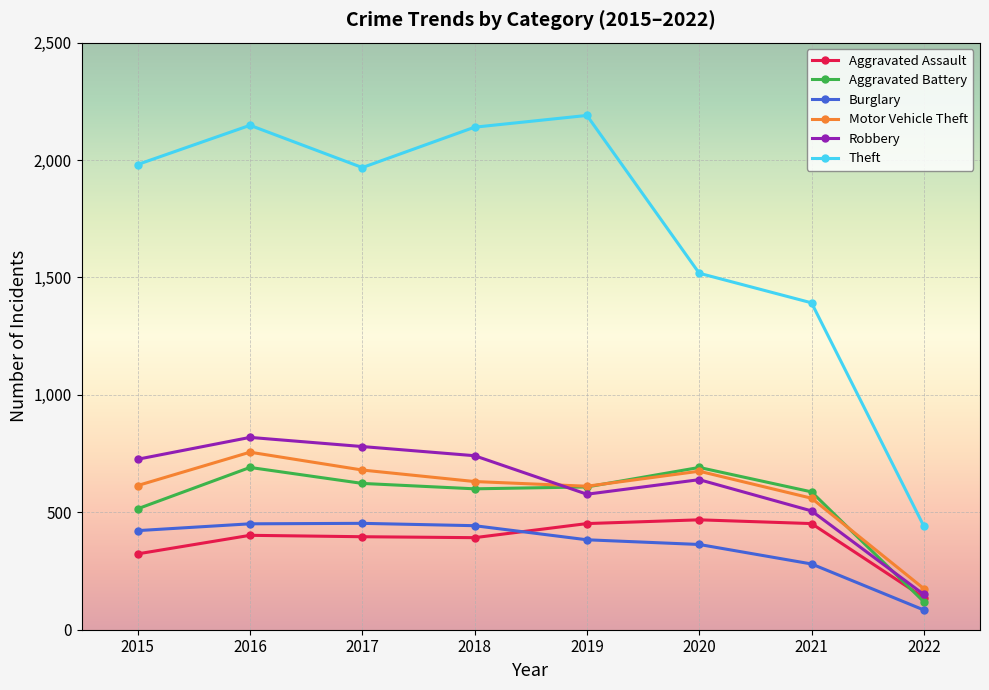

True or false: Motor Vehicle Theft has more than 0 interior local peaks.

True